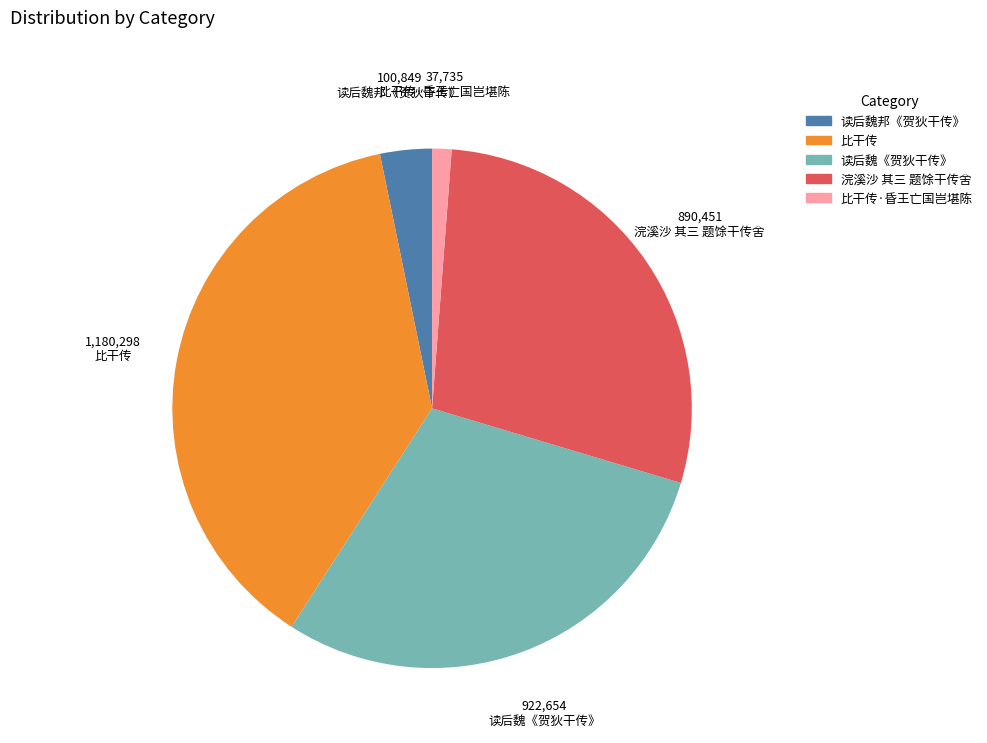

Rank the categories by value from highest to lowest.

比干传, 读后魏《贺狄干传》, 浣溪沙 其三 题馀干传舍, 读后魏邦《贺狄干传》, 比干传·昏王亡国岂堪陈